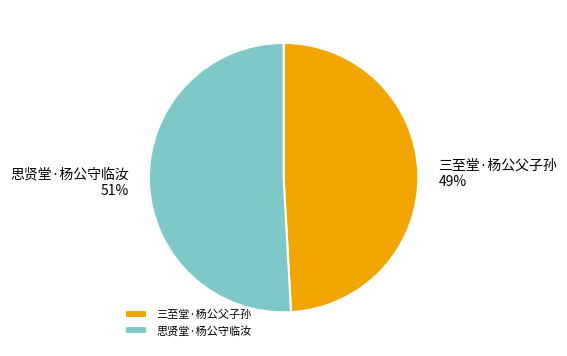

How many segments does this pie chart have?

2